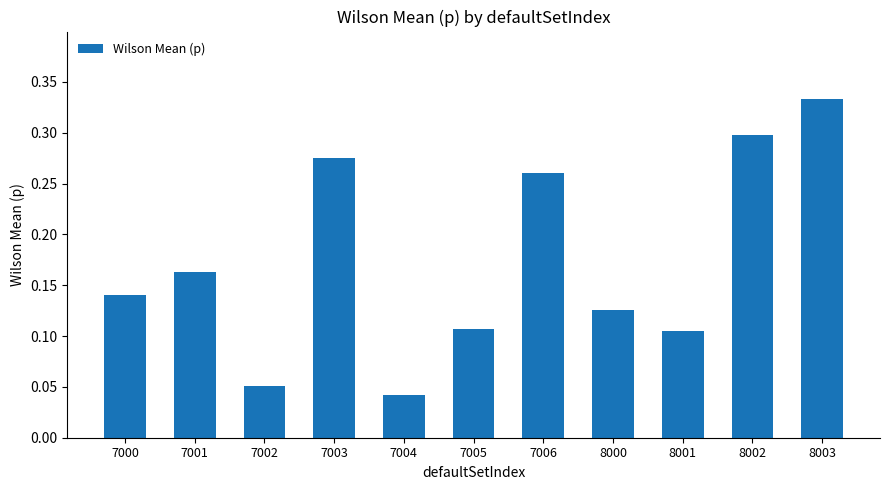

Which category has the highest value across all series?

8003